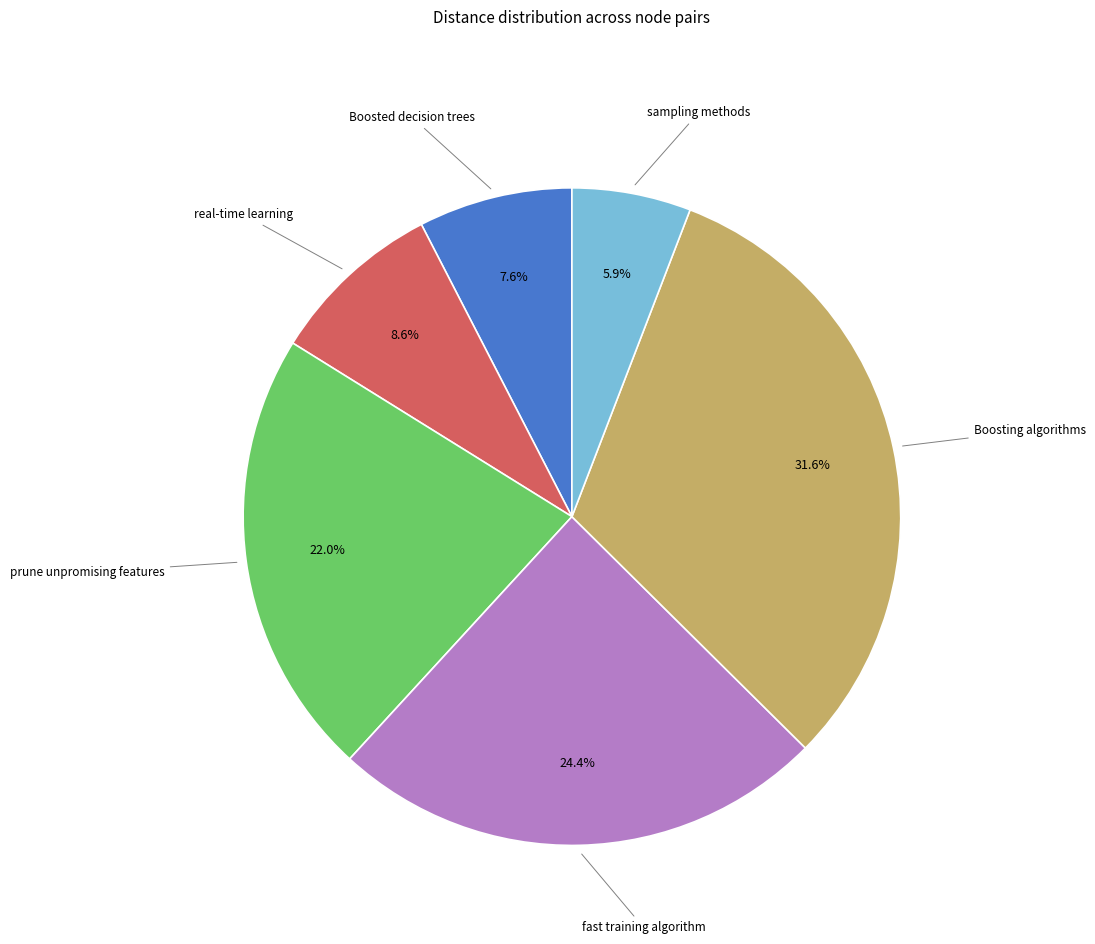

Is there any slice that represents more than half of the pie?

No